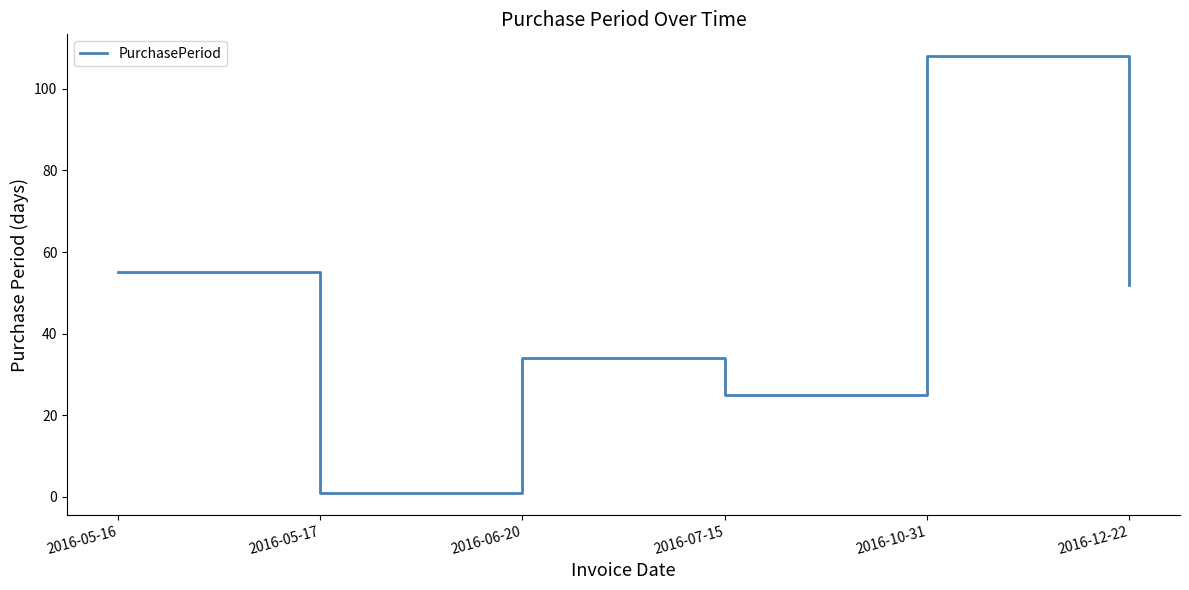

True or false: the data shows 9 at 2016-06-20.

False